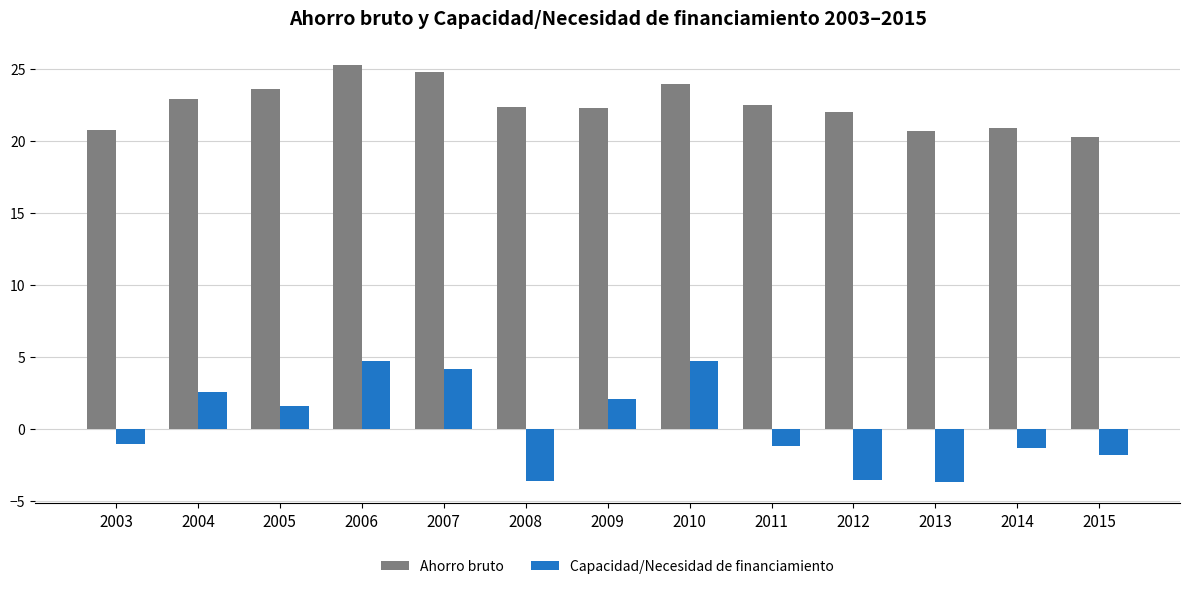

List the series in order of their peak value, lowest first.

Capacidad/Necesidad de financiamiento, Ahorro bruto